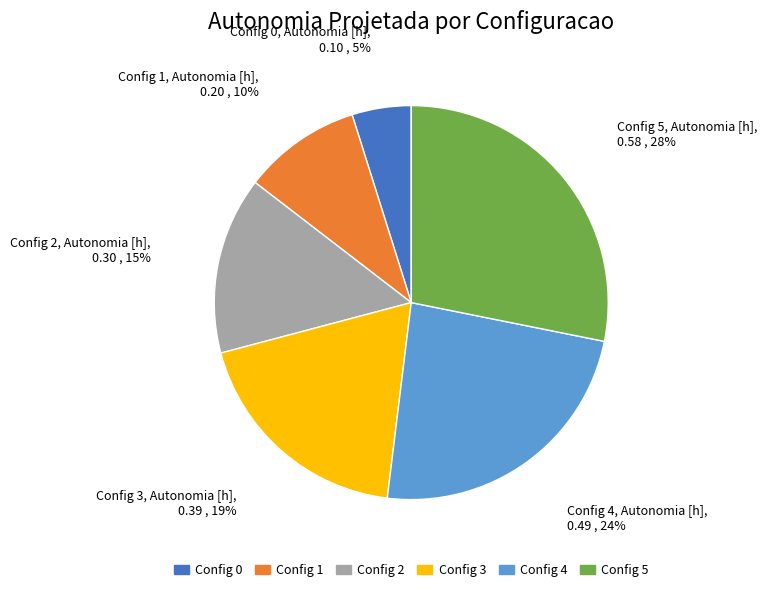

Is the sum of Config 1 and Config 0 greater than half?

No